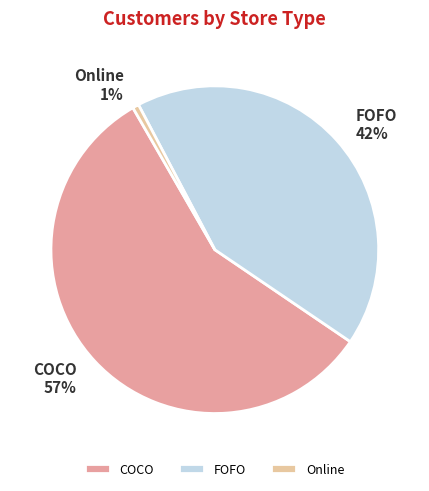

To the nearest percent, what is the average slice percentage?

33%